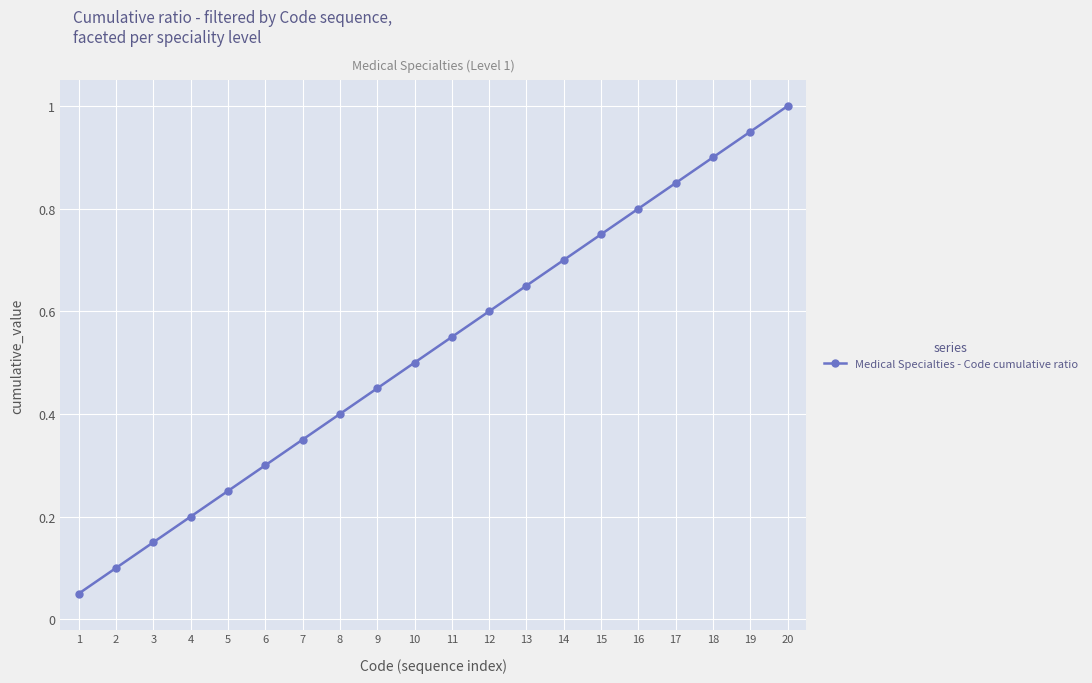

The value at 12 is 0.6. True or false?

True